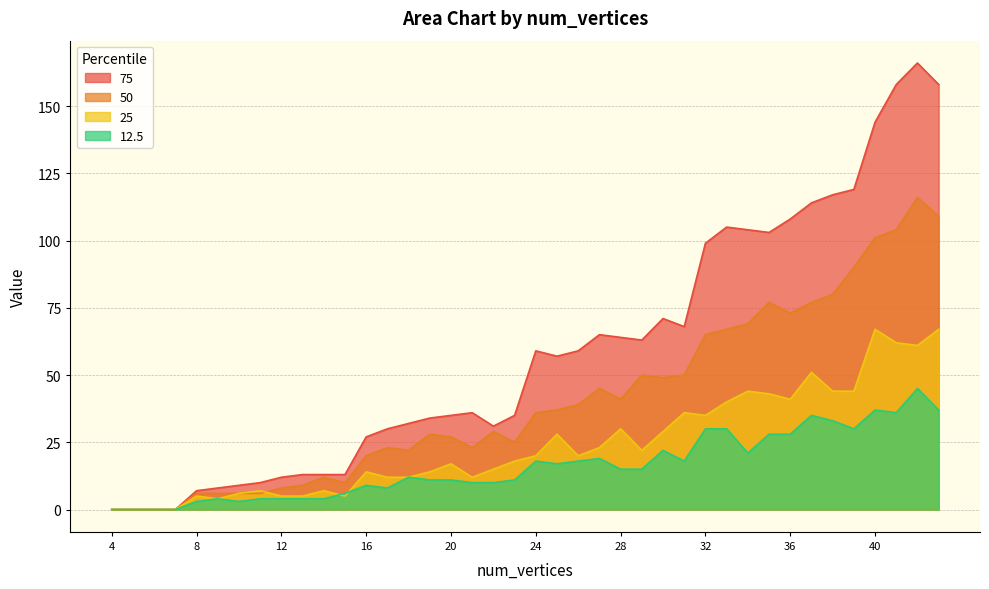

How many values in the 12.5 series exceed 15?

18